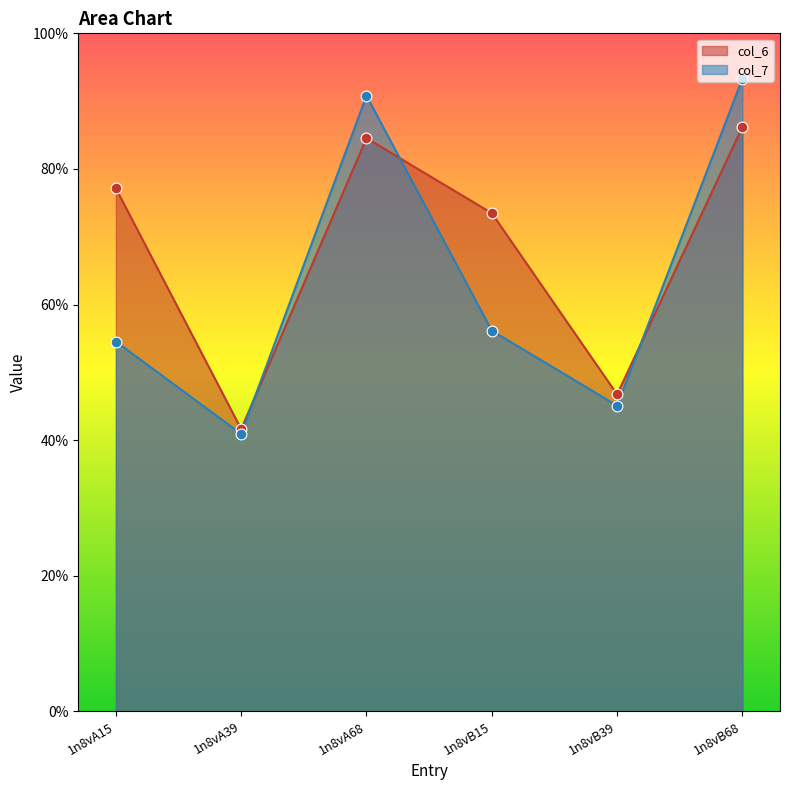

Which series has the largest total across all categories?

col_6